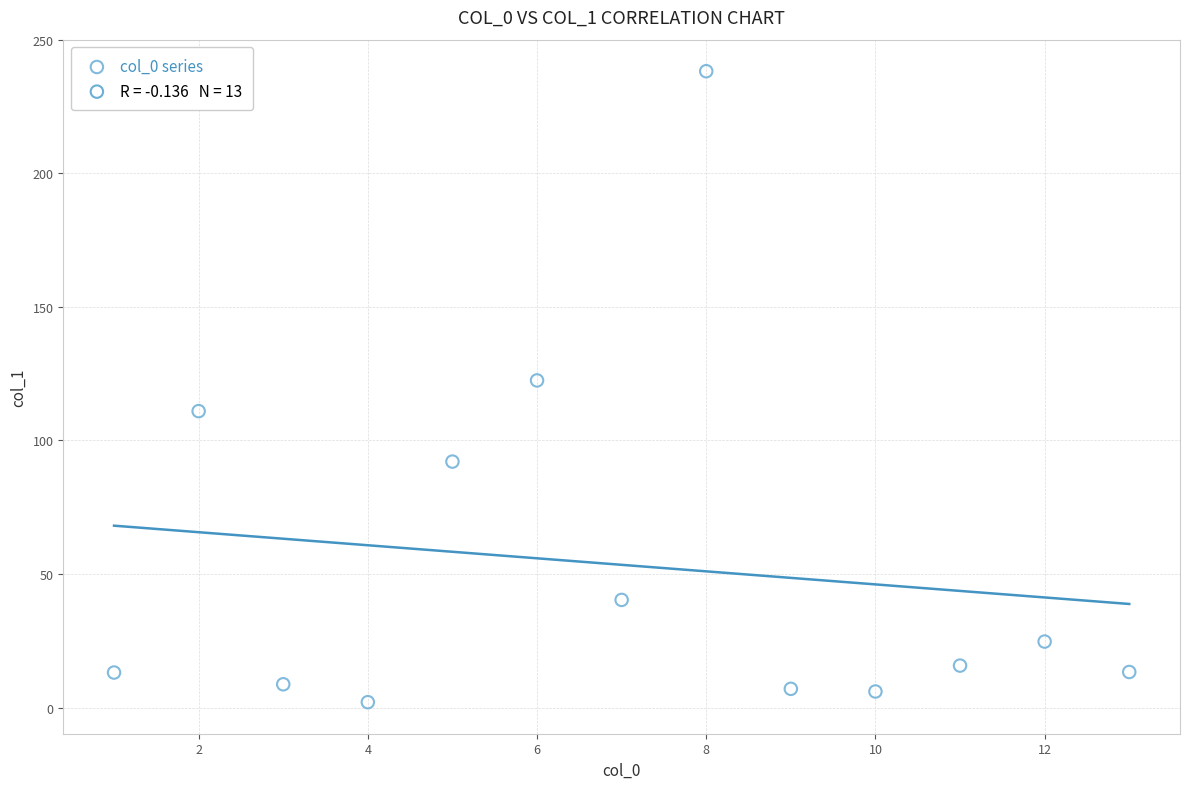

What is the range of X values (max minus min)?

12.0